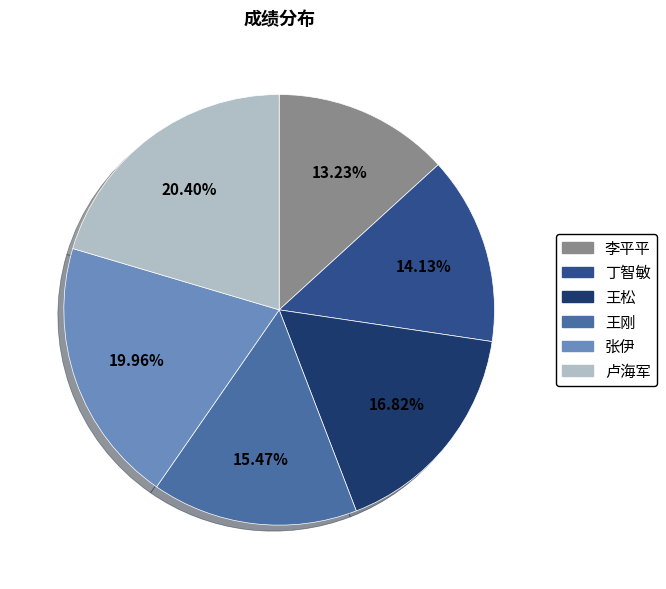

To the nearest percent, what is the average slice percentage?

17%